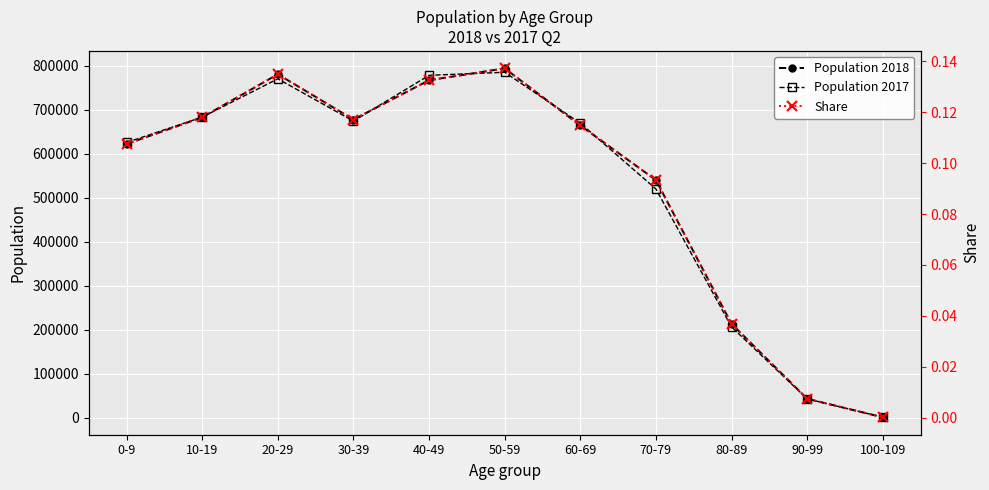

How many interior local valleys does the Population 2018 series have?

1